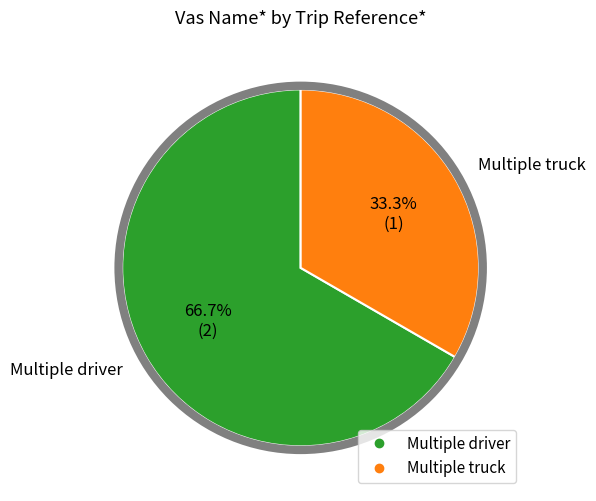

Is it true that Multiple driver is 57% of the pie?

False